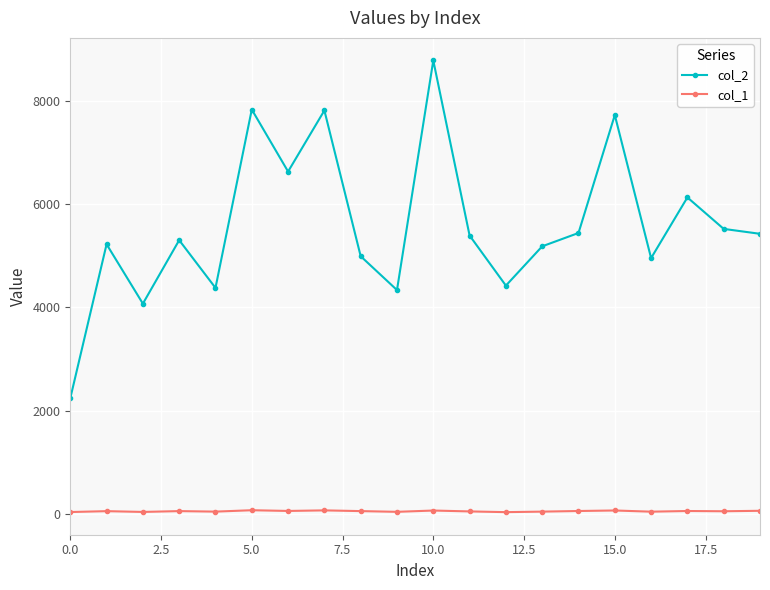

Count the number of categories in the chart.

20